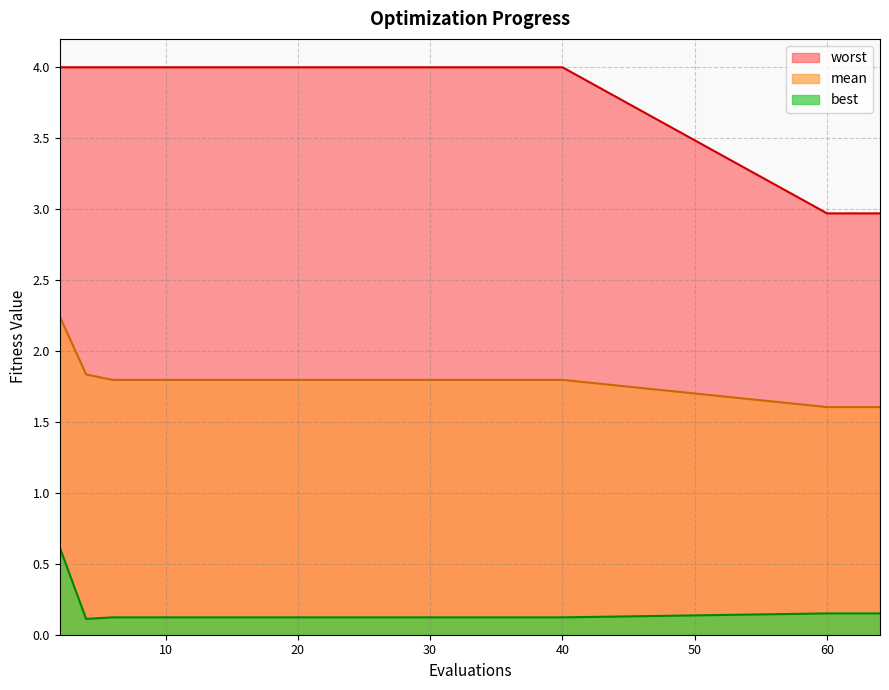

What is the maximum value for mean?

2.2